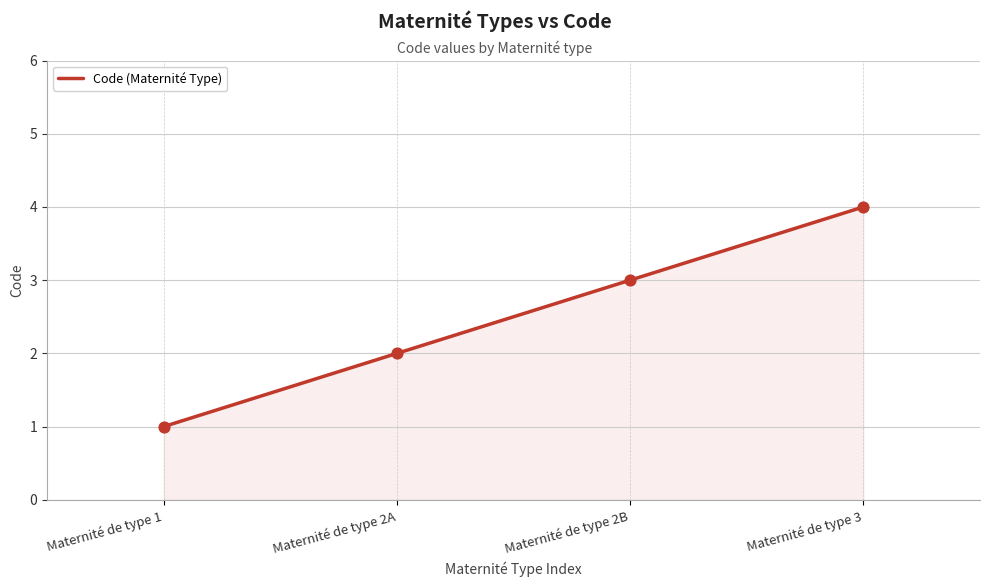

What is the ratio of the value at Maternité de type 1 to the value at Maternité de type 2B?

0.3